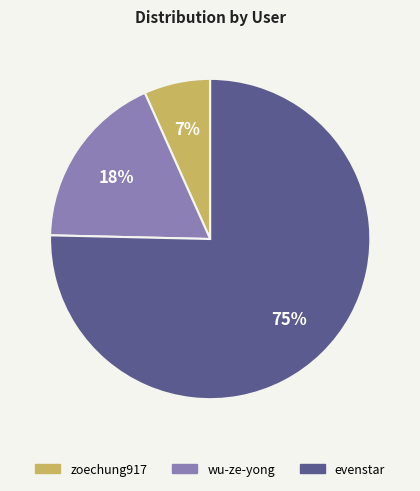

How many segments does this pie chart have?

3